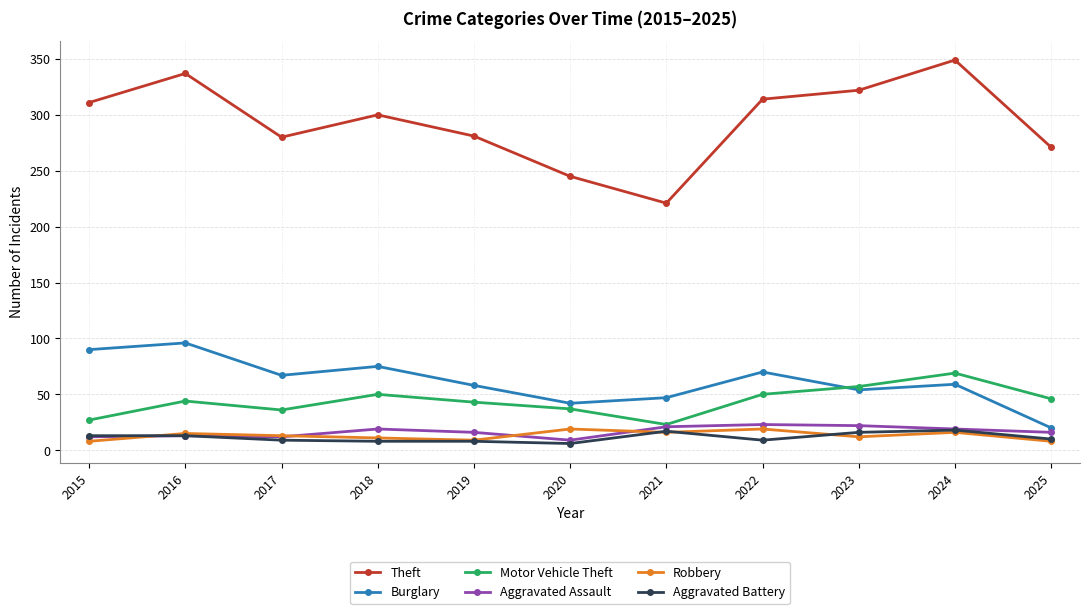

How many interior local peaks does the Theft series have?

3